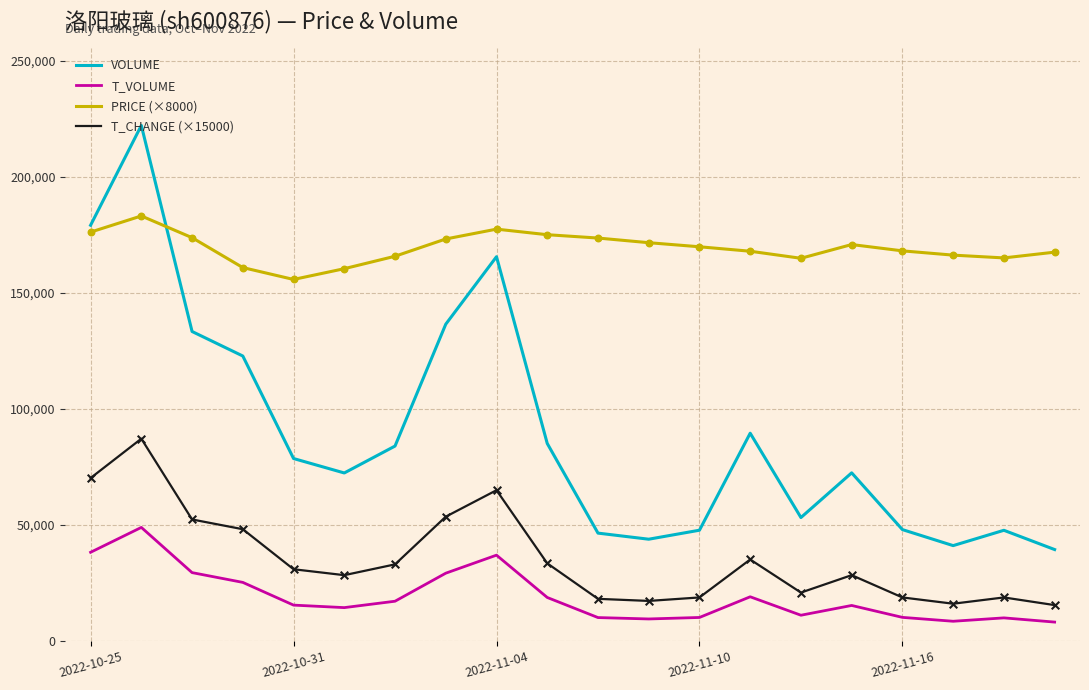

What is the minimum value shown in the chart?

8134.0